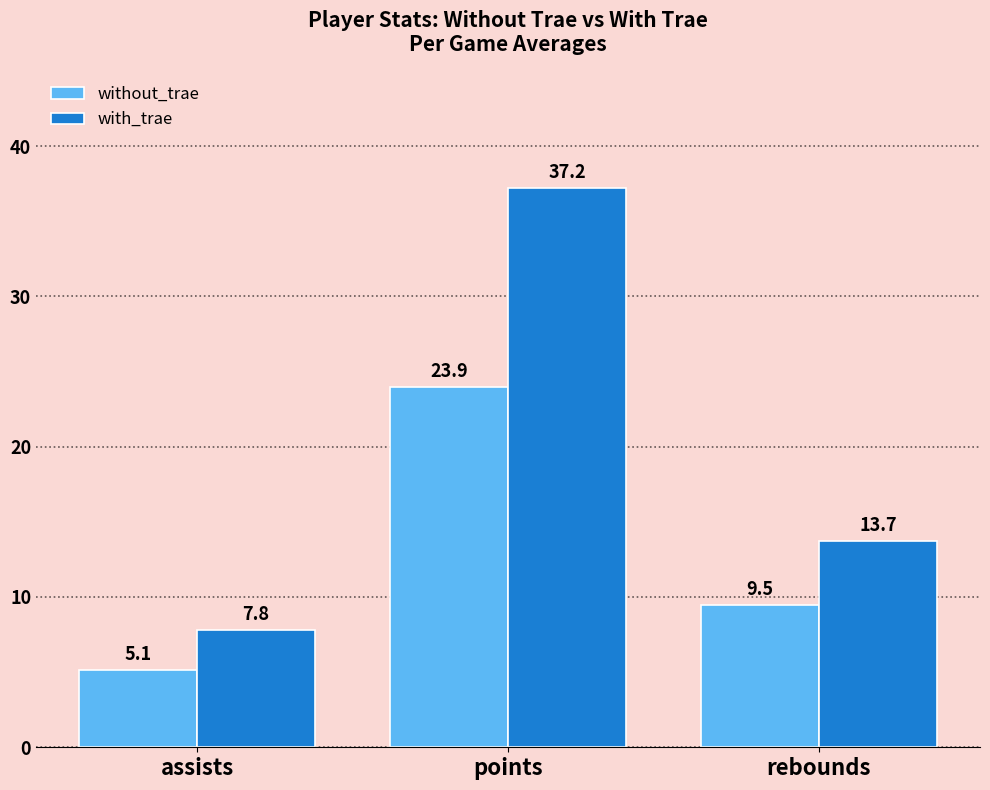

Between assists and points, which series saw the biggest shift?

with_trae